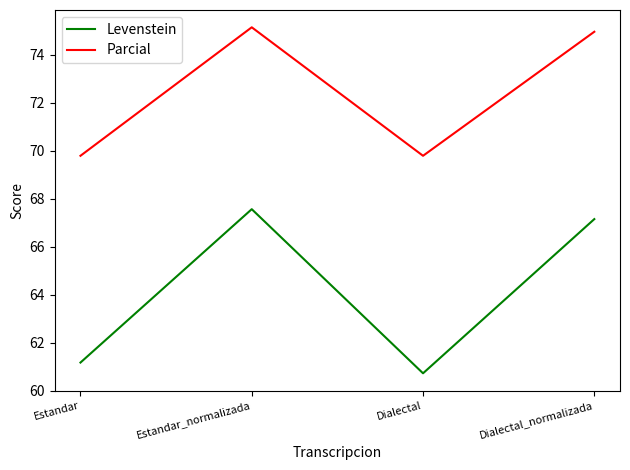

True or false: Levenstein and Parcial intersect in this chart.

False